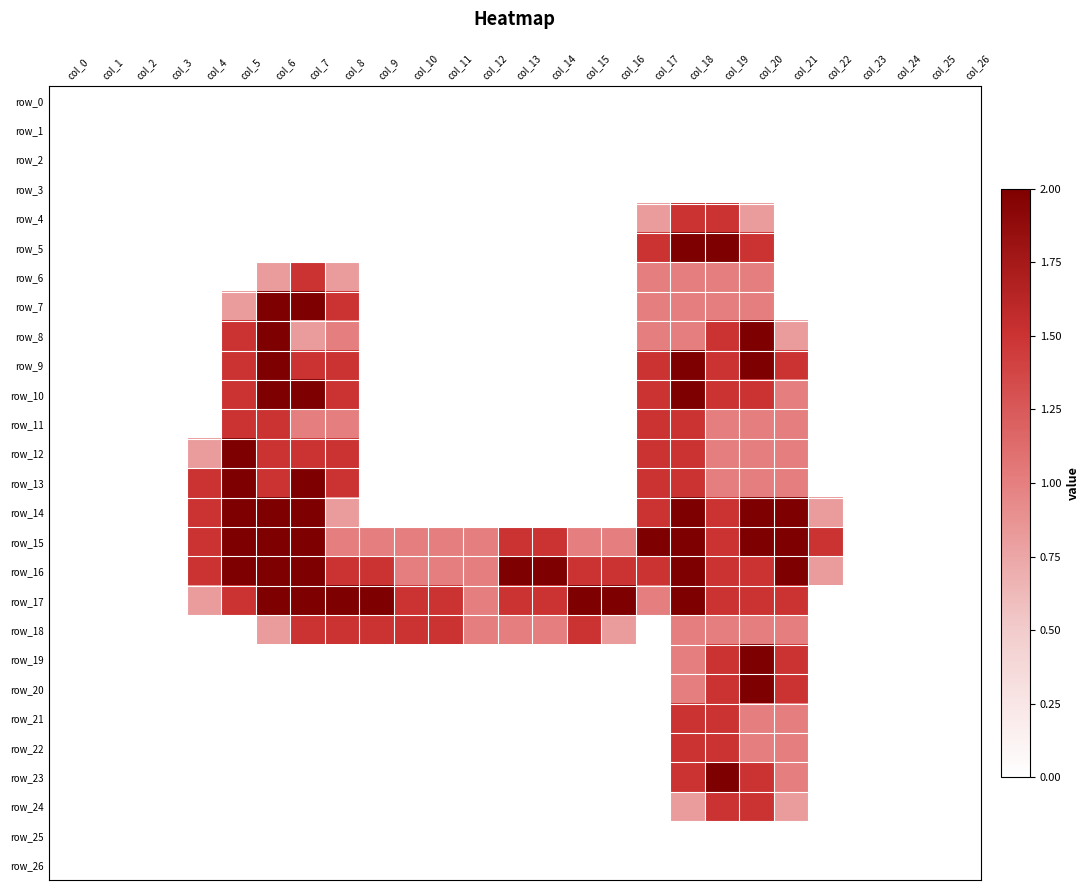

At which category does the chart reach its peak across all series?

col_18